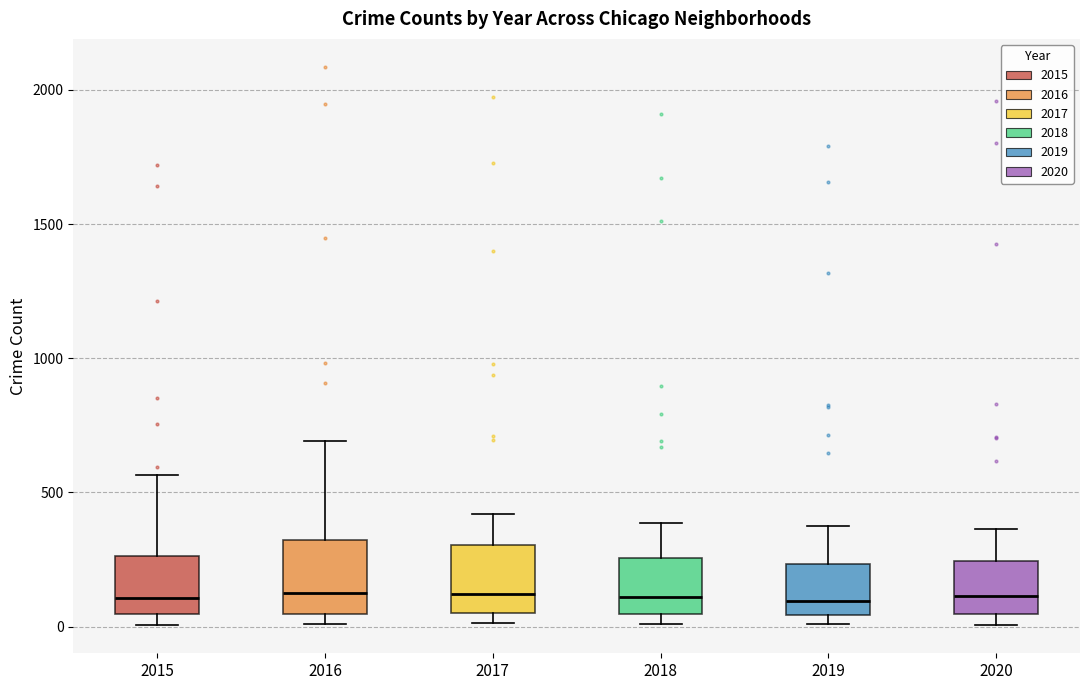

Reading left to right, transcribe this box plot: for each box, give where its median line is, the range the box spans, and where its two whiskers end, as read against the y-axis. The values are not printed on the chart, so give them approximately, as read against the axis.

2015: median 100, box 50 to 250, whiskers 0 to 550
2016: median 150, box 50 to 300, whiskers 0 to 700
2017: median 100, box 50 to 300, whiskers 0 to 400
2018: median 100, box 50 to 250, whiskers 0 to 400
2019: median 100, box 50 to 250, whiskers 0 to 400
2020: median 100, box 50 to 250, whiskers 0 to 350